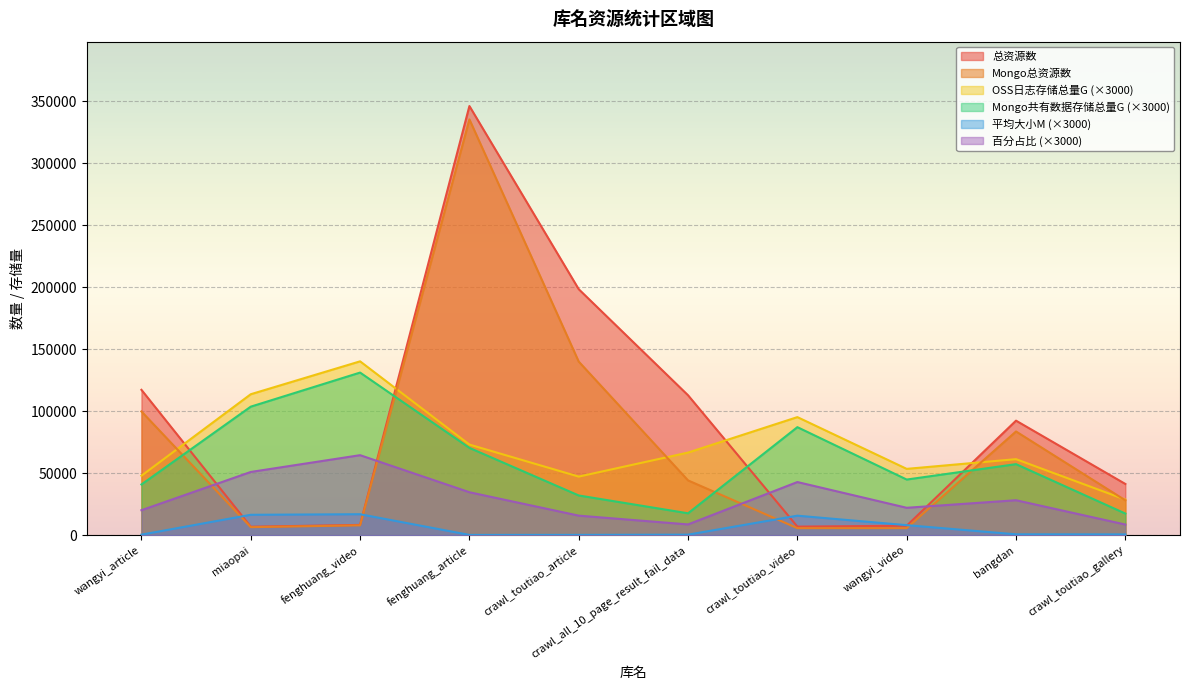

List the series in order of their peak value, highest first.

总资源数, Mongo总资源数, OSS日志存储总量G (×3000), Mongo共有数据存储总量G (×3000), 百分占比 (×3000), 平均大小M (×3000)